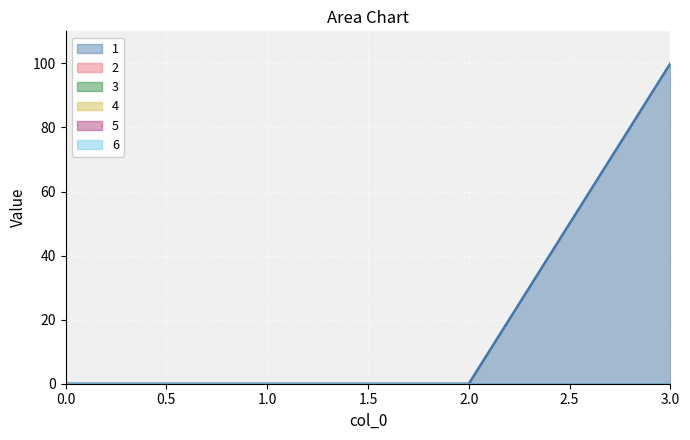

How many data points in 1 are above 0?

1